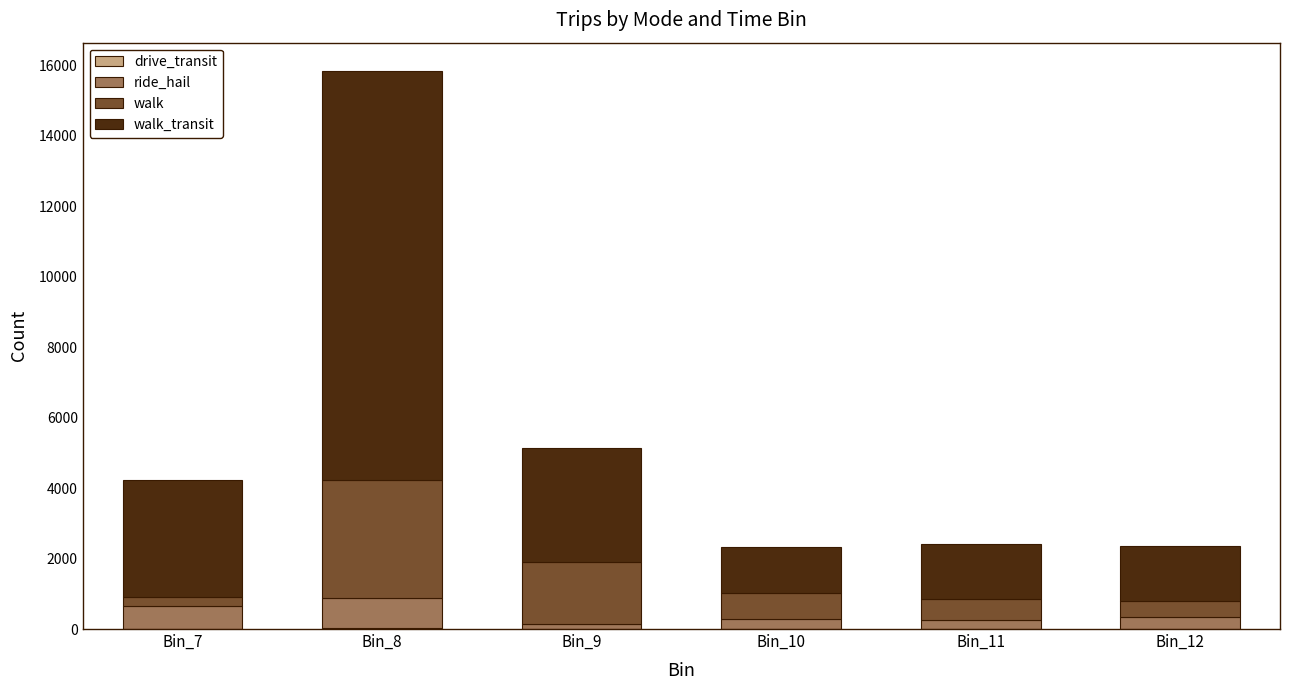

What is the total value across all series at Bin_11?

2403